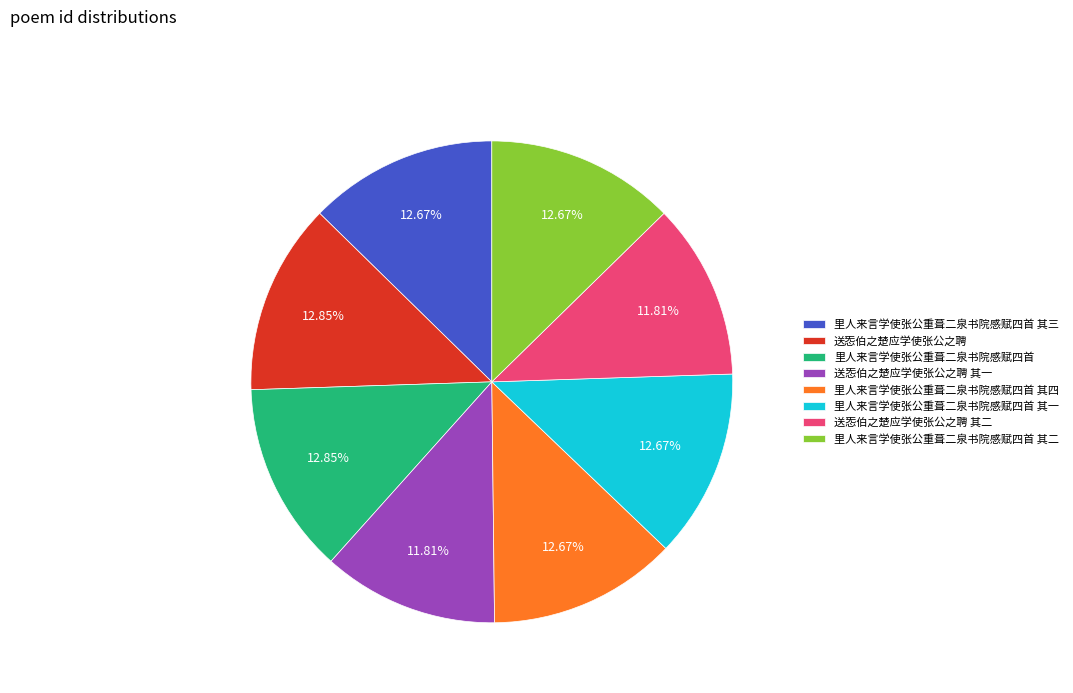

How many slices are in this pie chart?

8